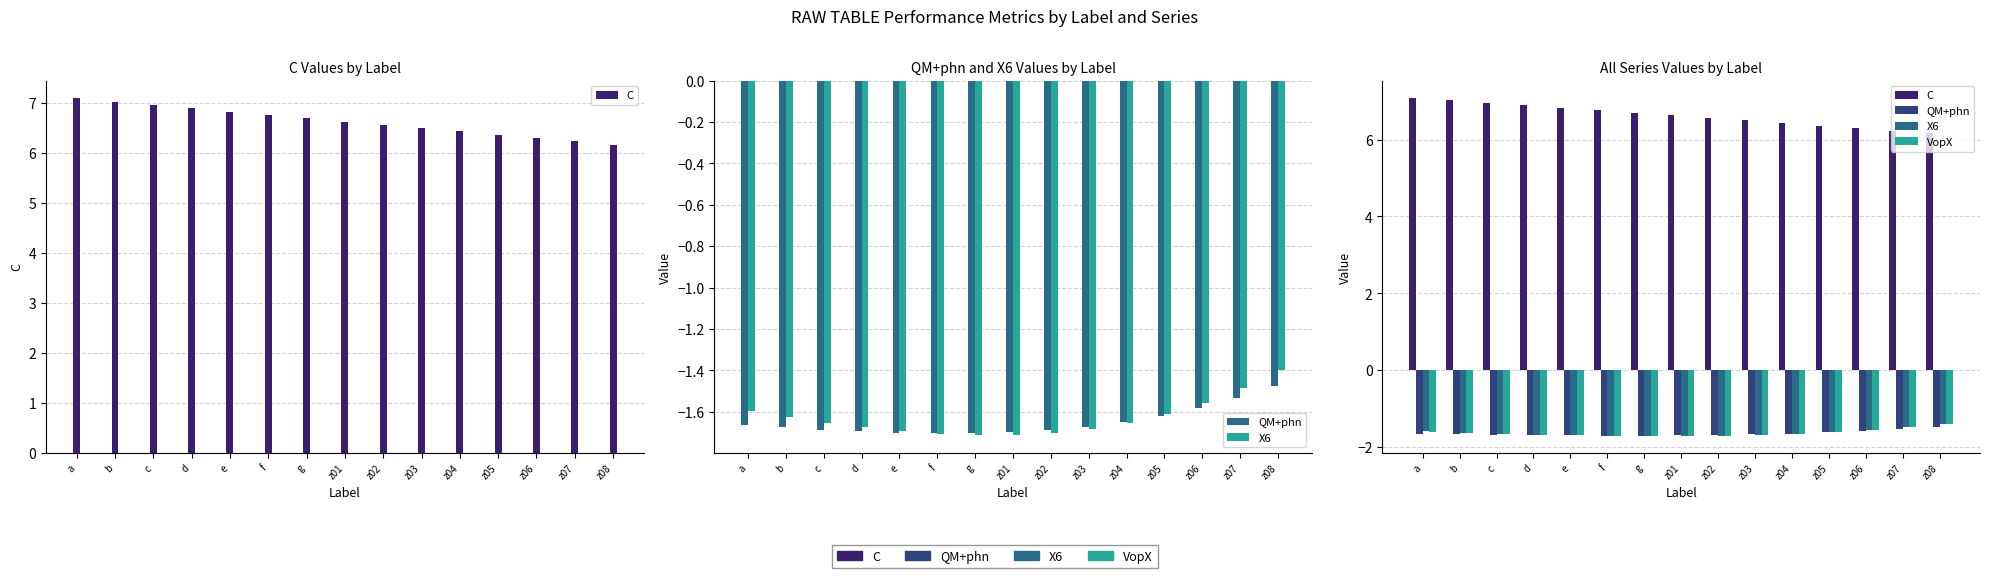

Which category has the lowest value in the QM+phn series?

f